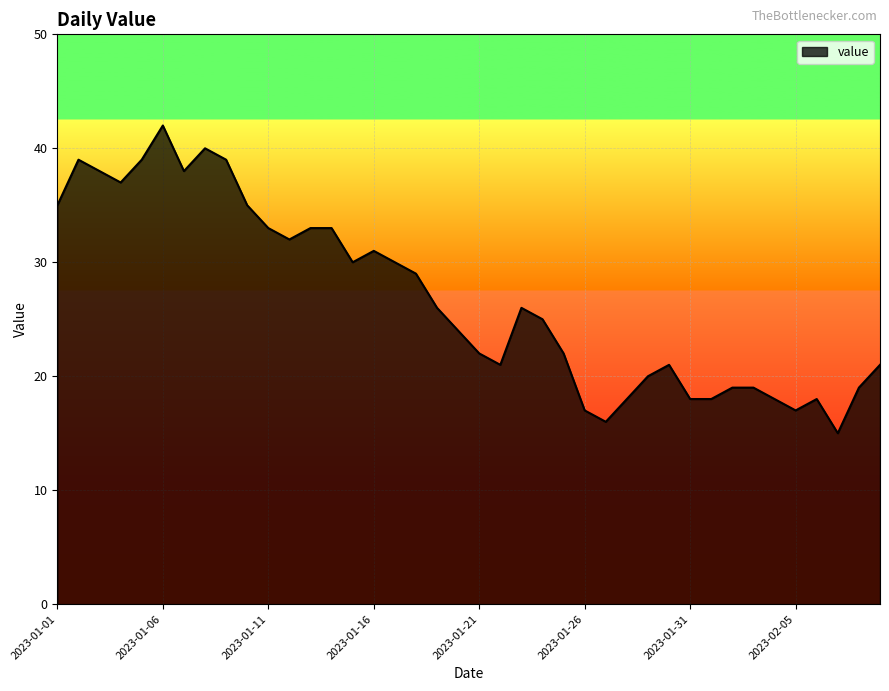

What is the minimum value shown in the chart?

15